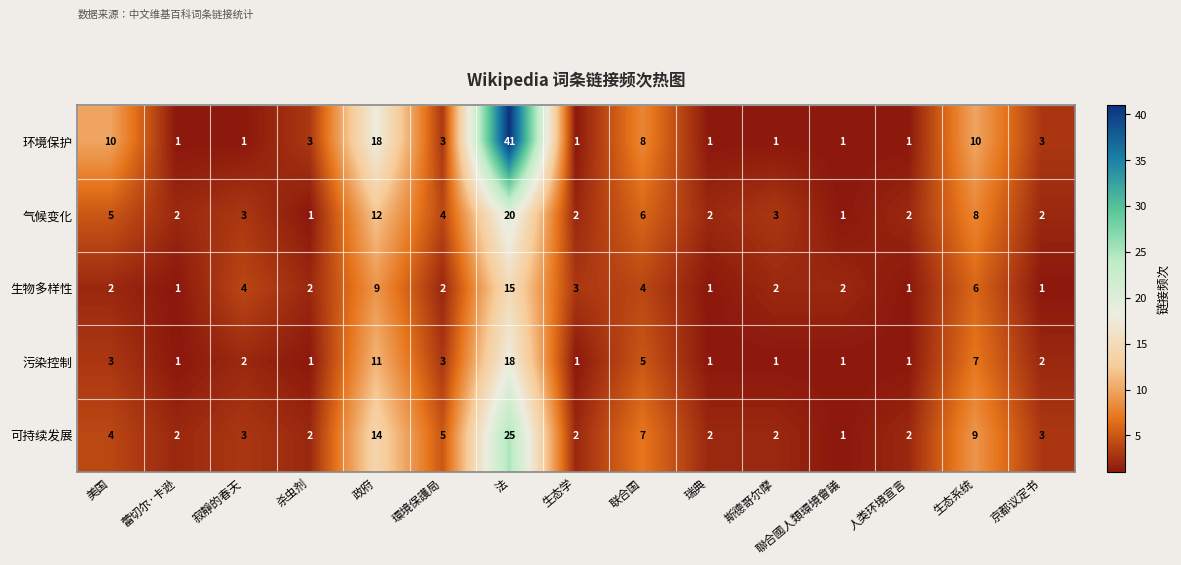

Count the number of categories in the chart.

15